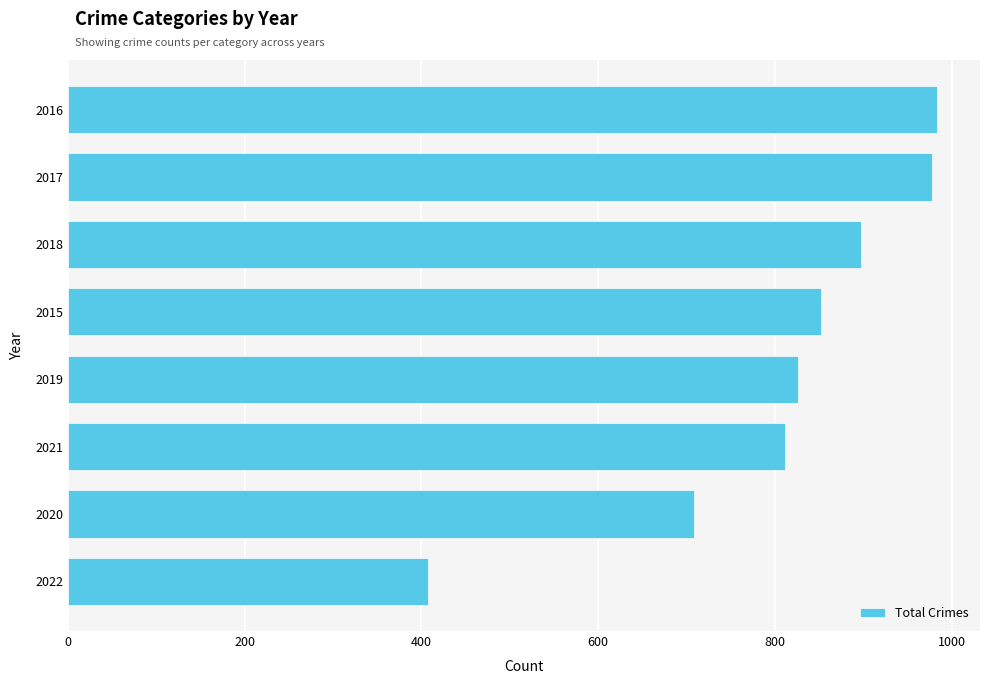

What is the label of the 8th bar from the bottom?

2016